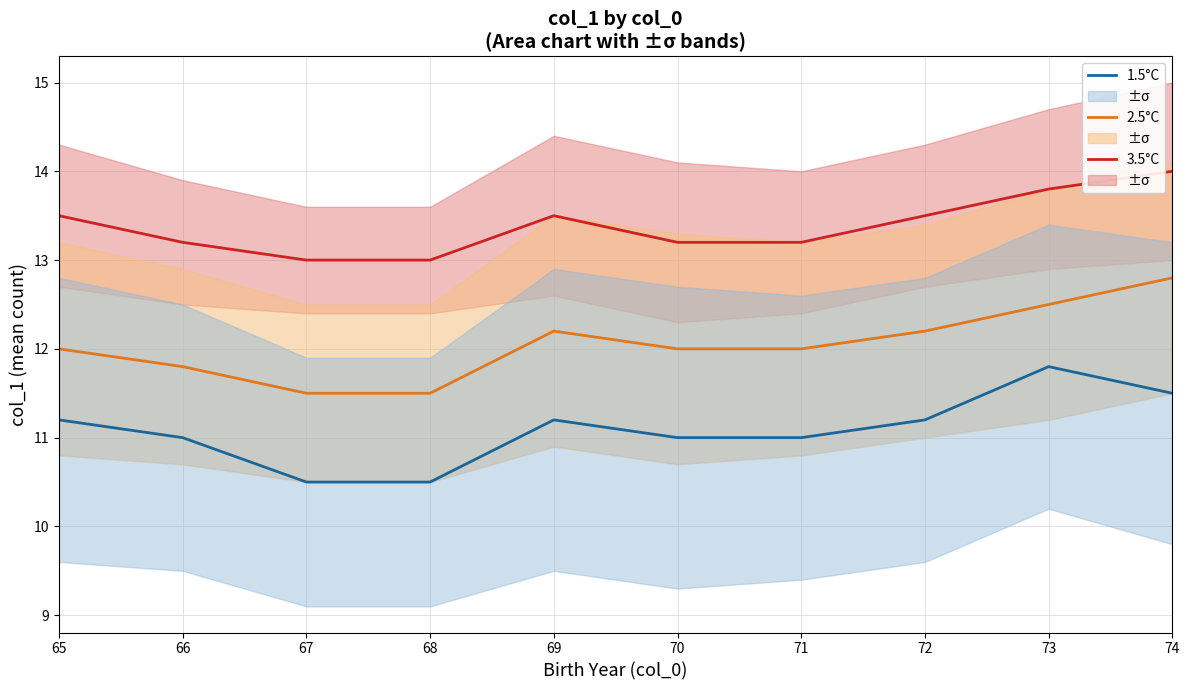

At which category is the sum across all series the highest?

74